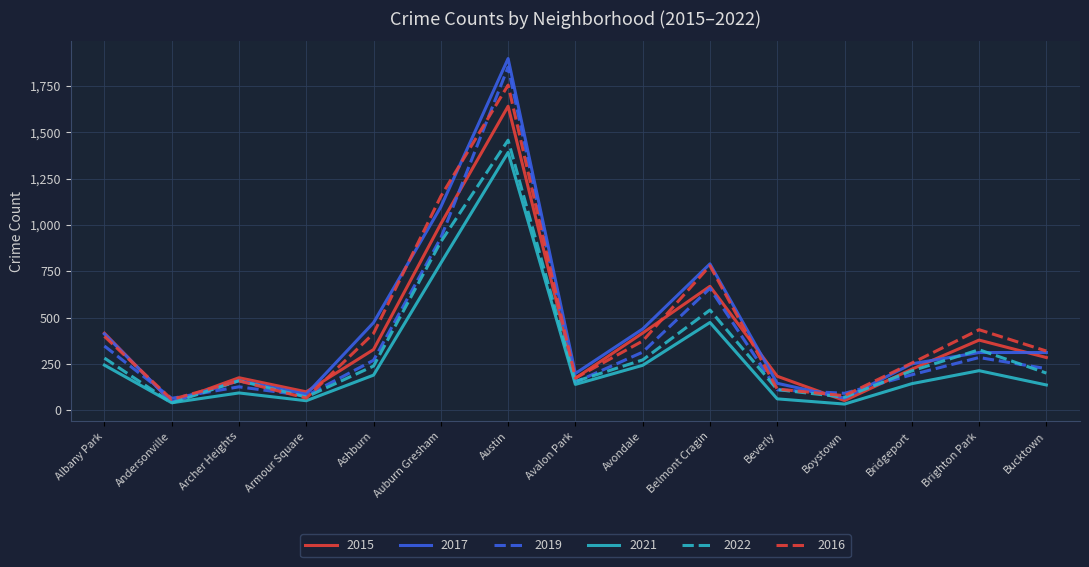

Where is 2019 nearest to the value 958?

Auburn Gresham